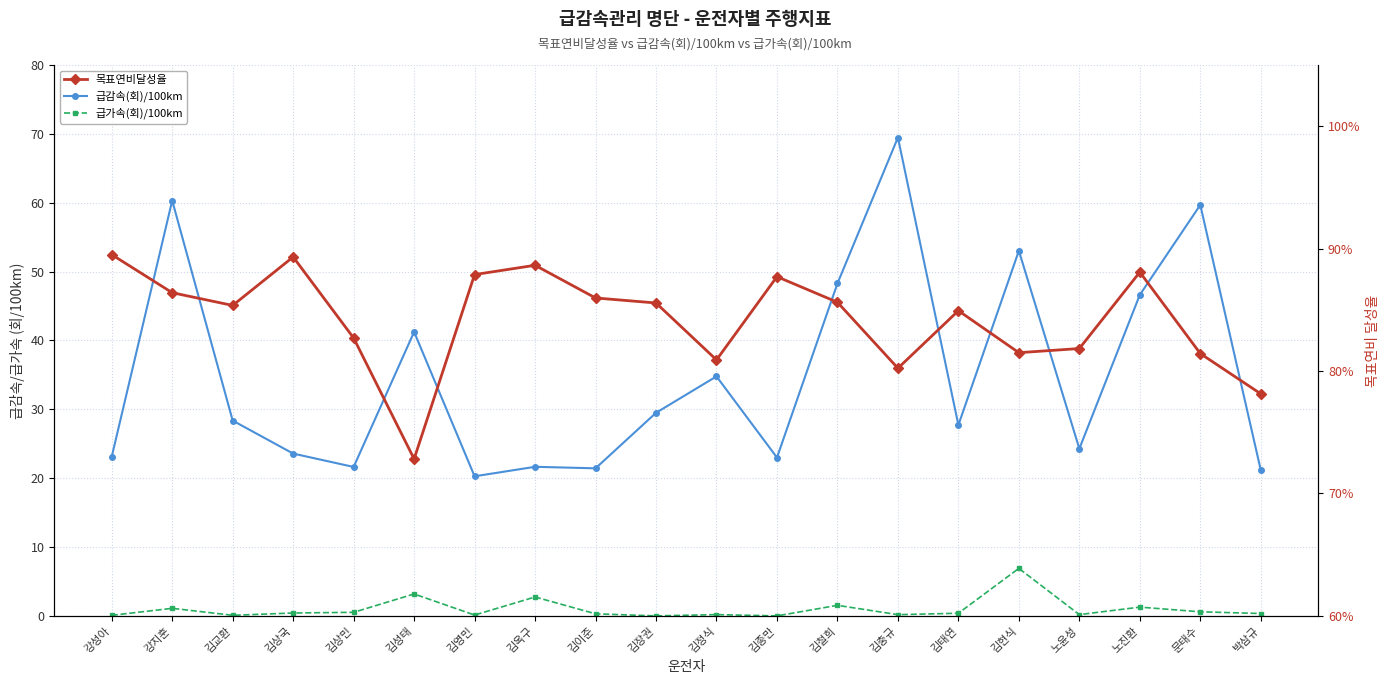

At how many categories does at least one series exceed 26?

11